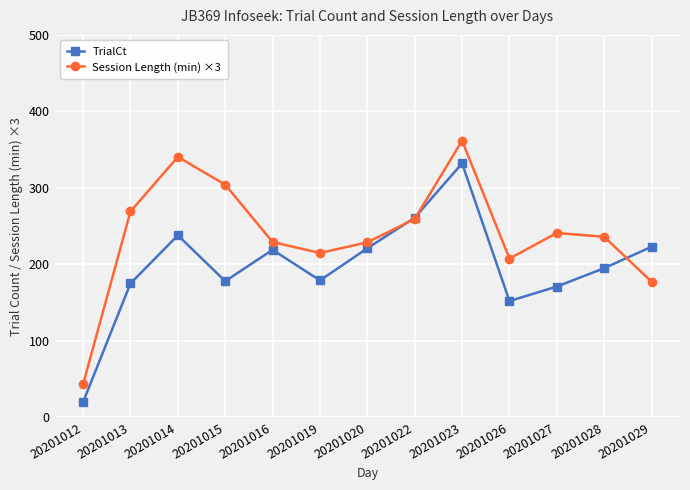

Where is the first local maximum for Session Length (min) ×3?

20201014